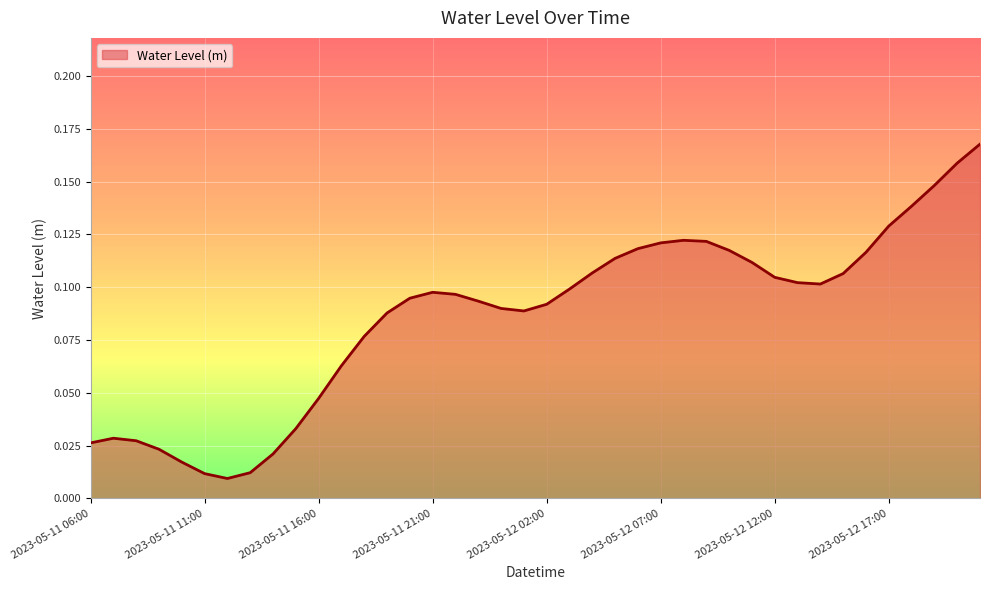

At which category does the data reach its first local valley?

2023-05-11 12:00